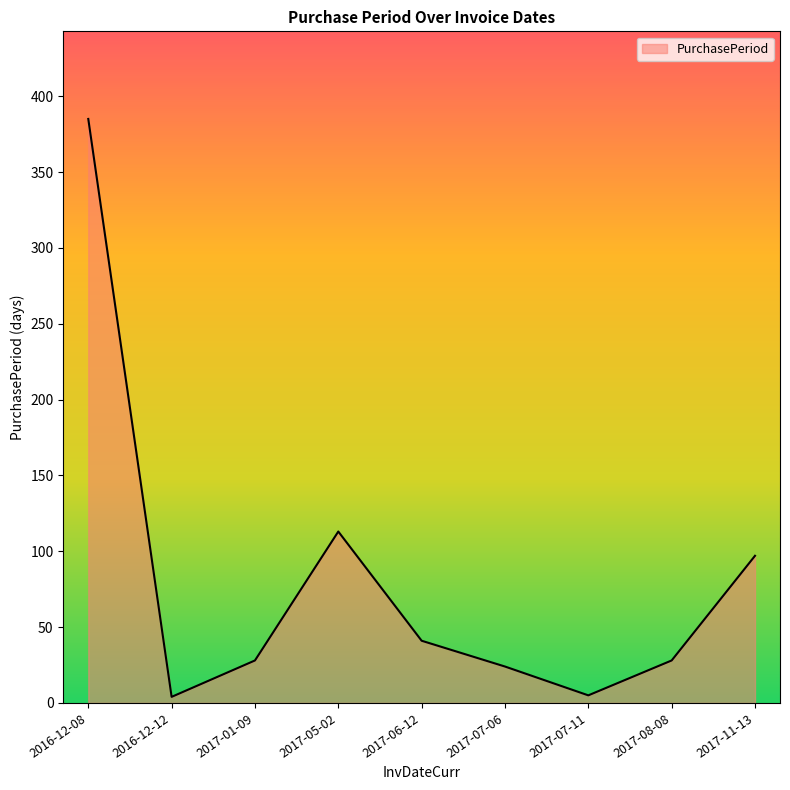

Is it true that the value at 2017-01-09 is 43?

False